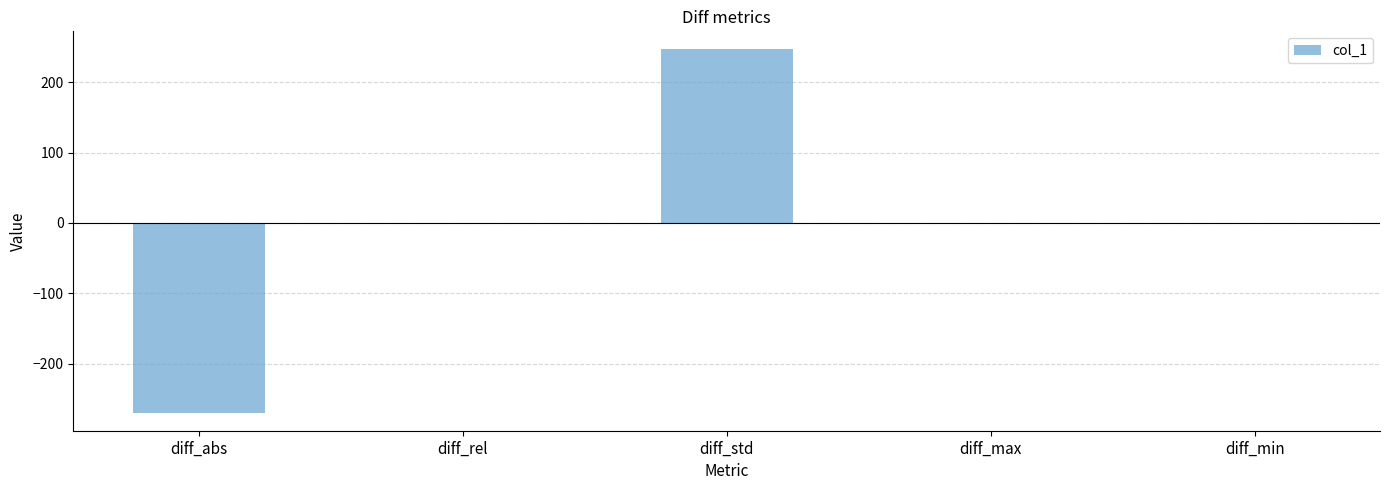

The value at diff_abs is -471.9. True or false?

False